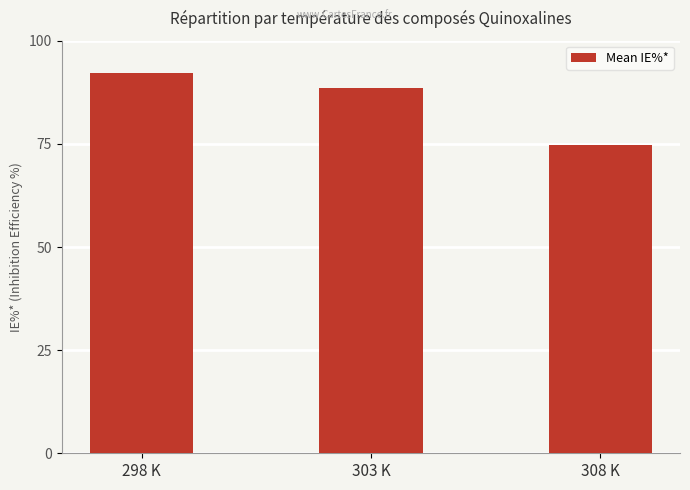

What is the average value?

85.2